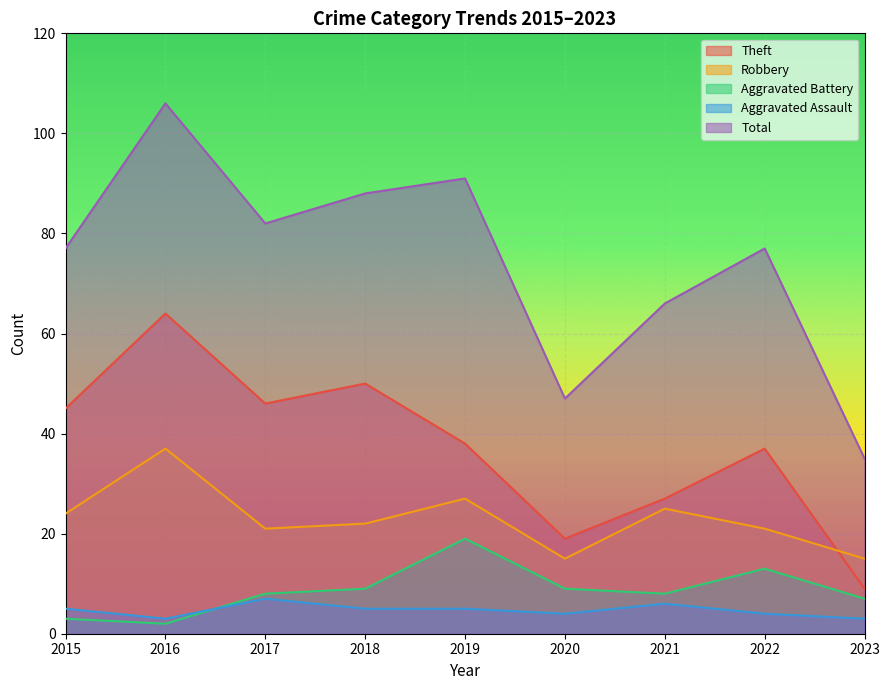

Is the value of Robbery at 2018 greater than the value of Aggravated Battery at 2017?

Yes